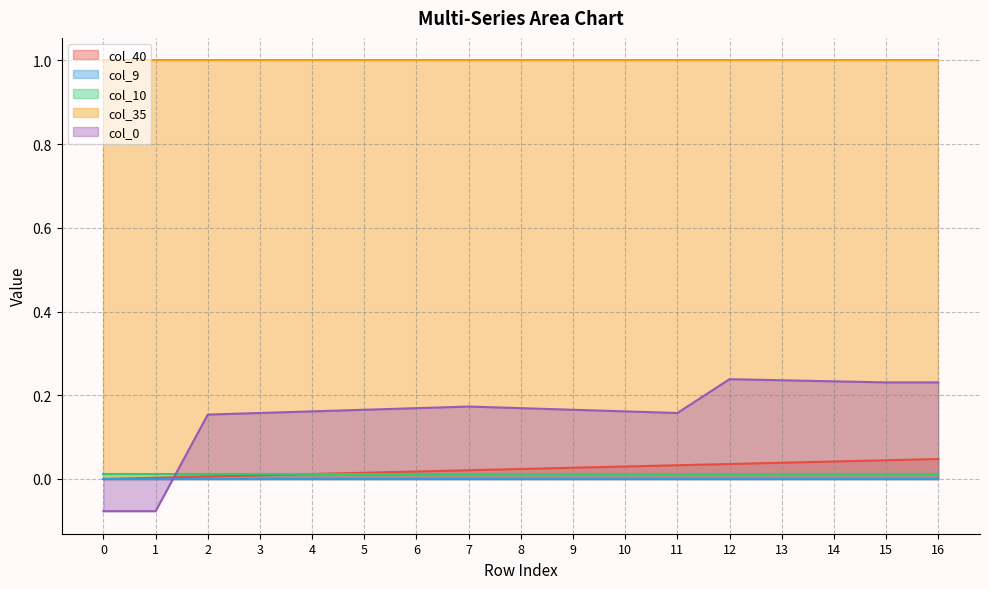

Is the value of col_10 at 7 greater than the value of col_9 at 12?

Yes